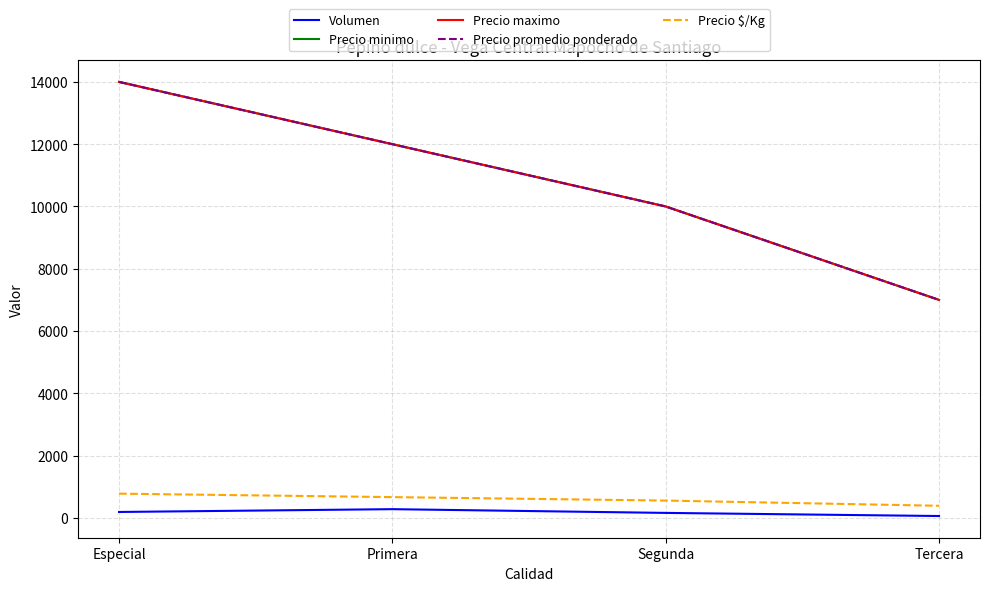

Between Primera and Segunda, which series saw the biggest shift?

Precio minimo